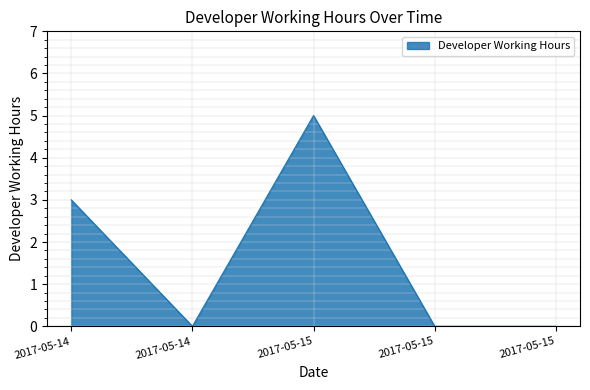

How many values are between 0 and 3?

4